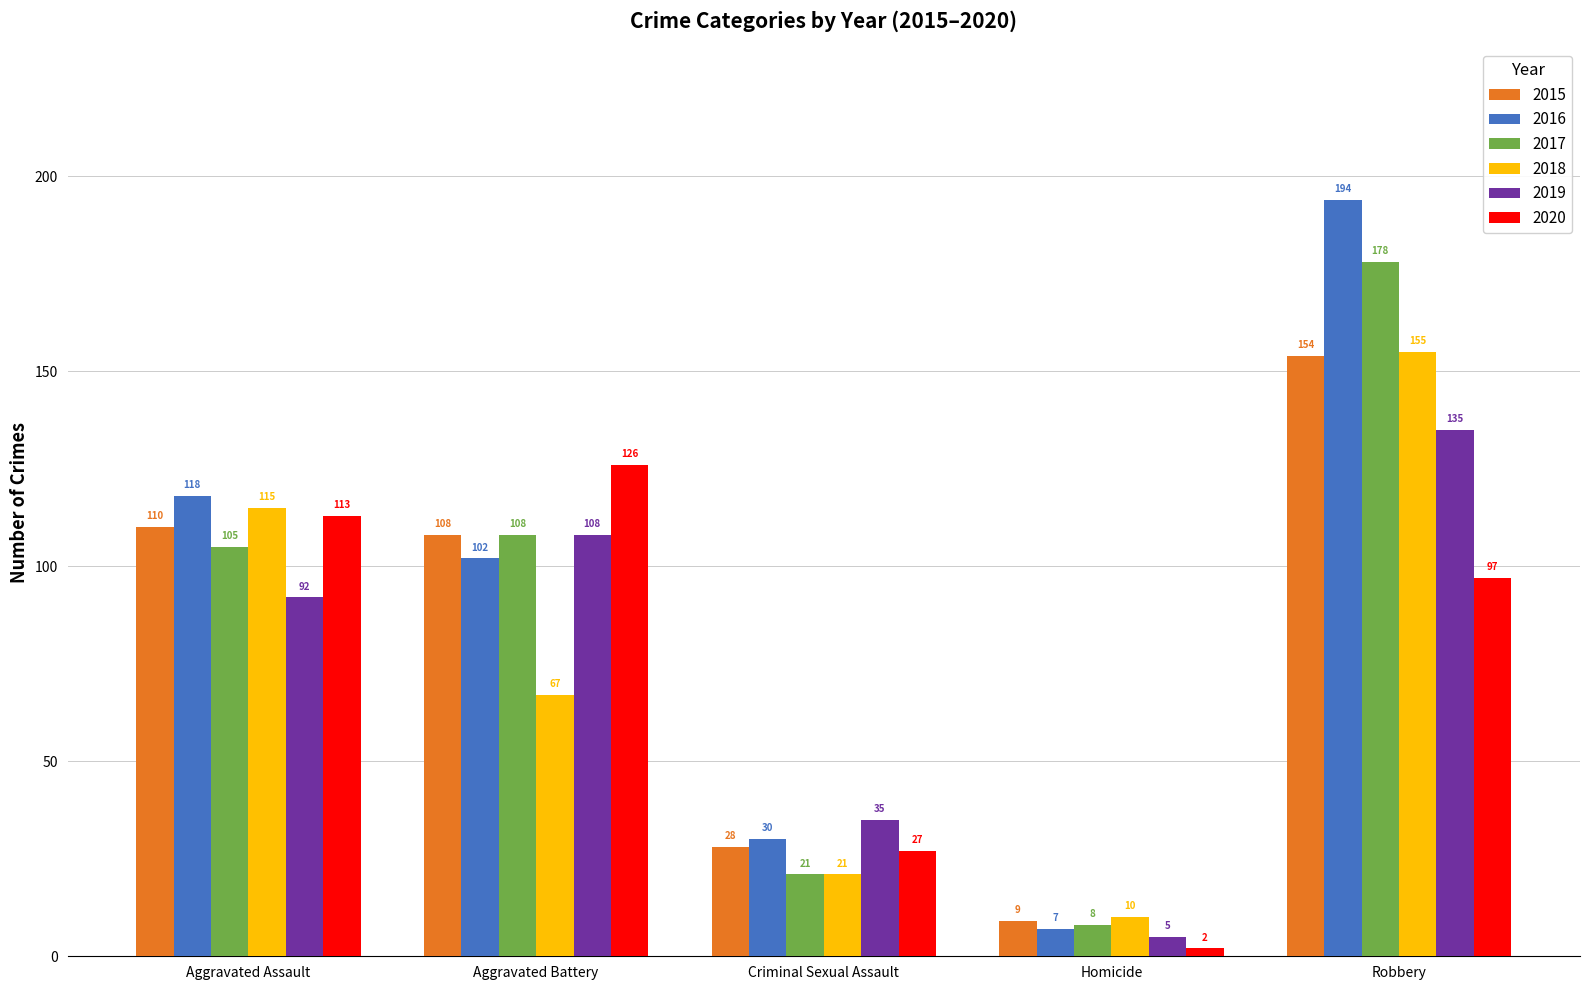

List the series in order of their peak value, lowest first.

2020, 2019, 2015, 2018, 2017, 2016